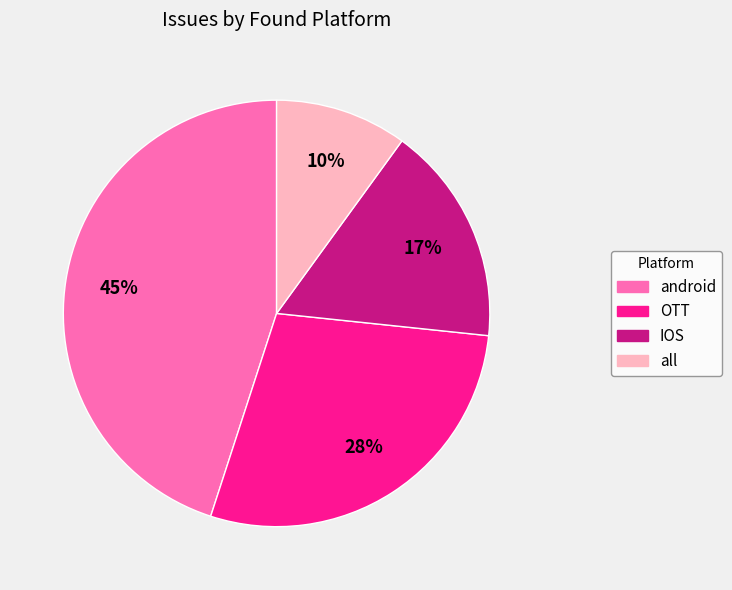

Combined, do all and OTT account for over 50%?

No